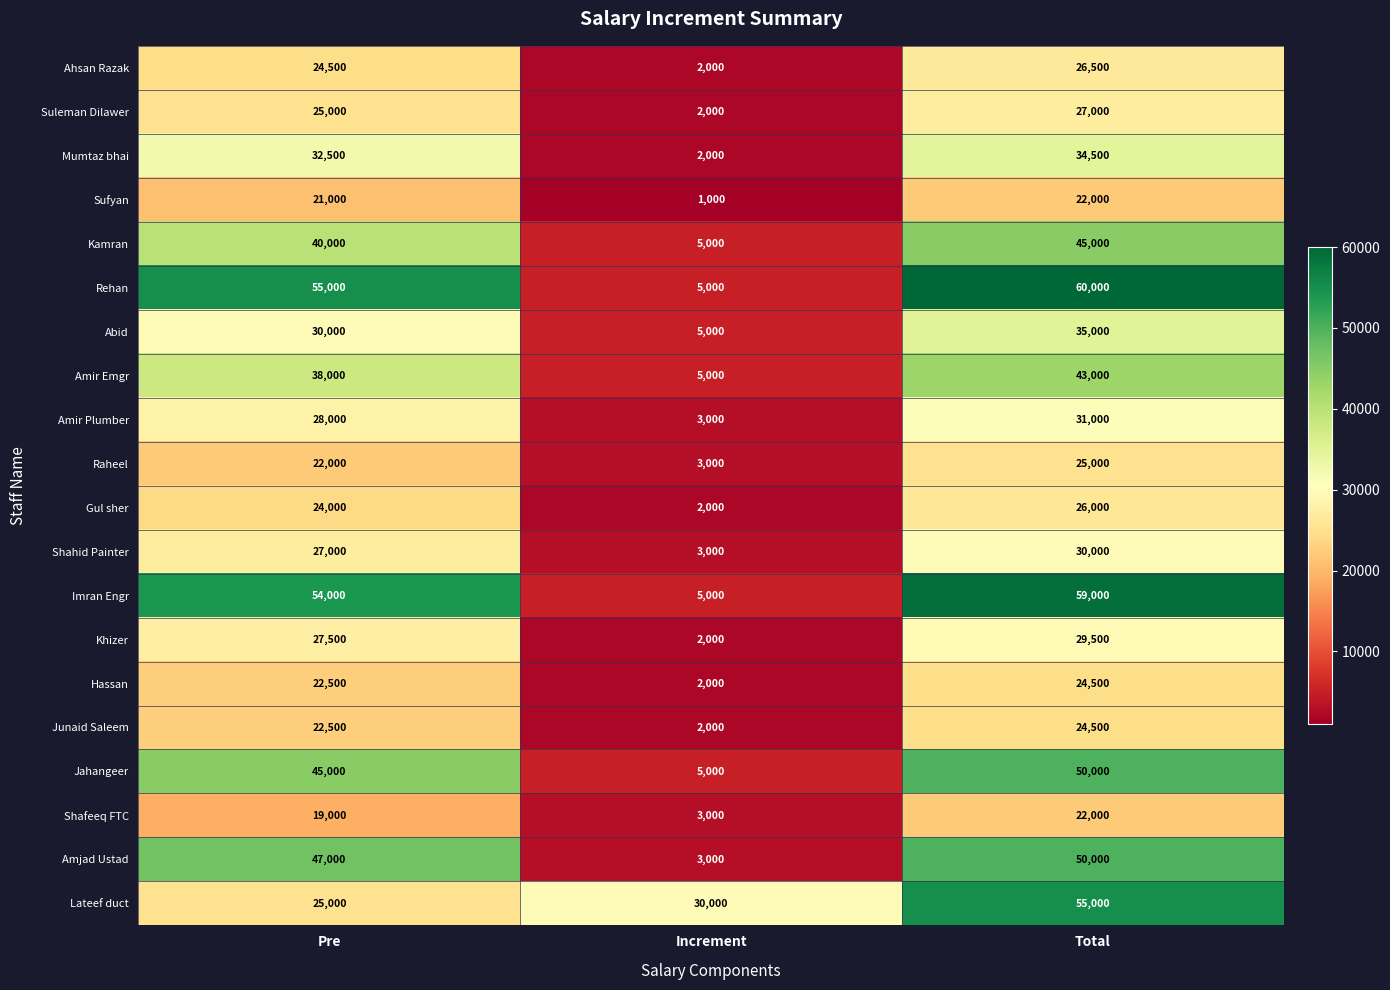

List the labels in order of Jahangeer value, largest first.

Total, Pre, Increment